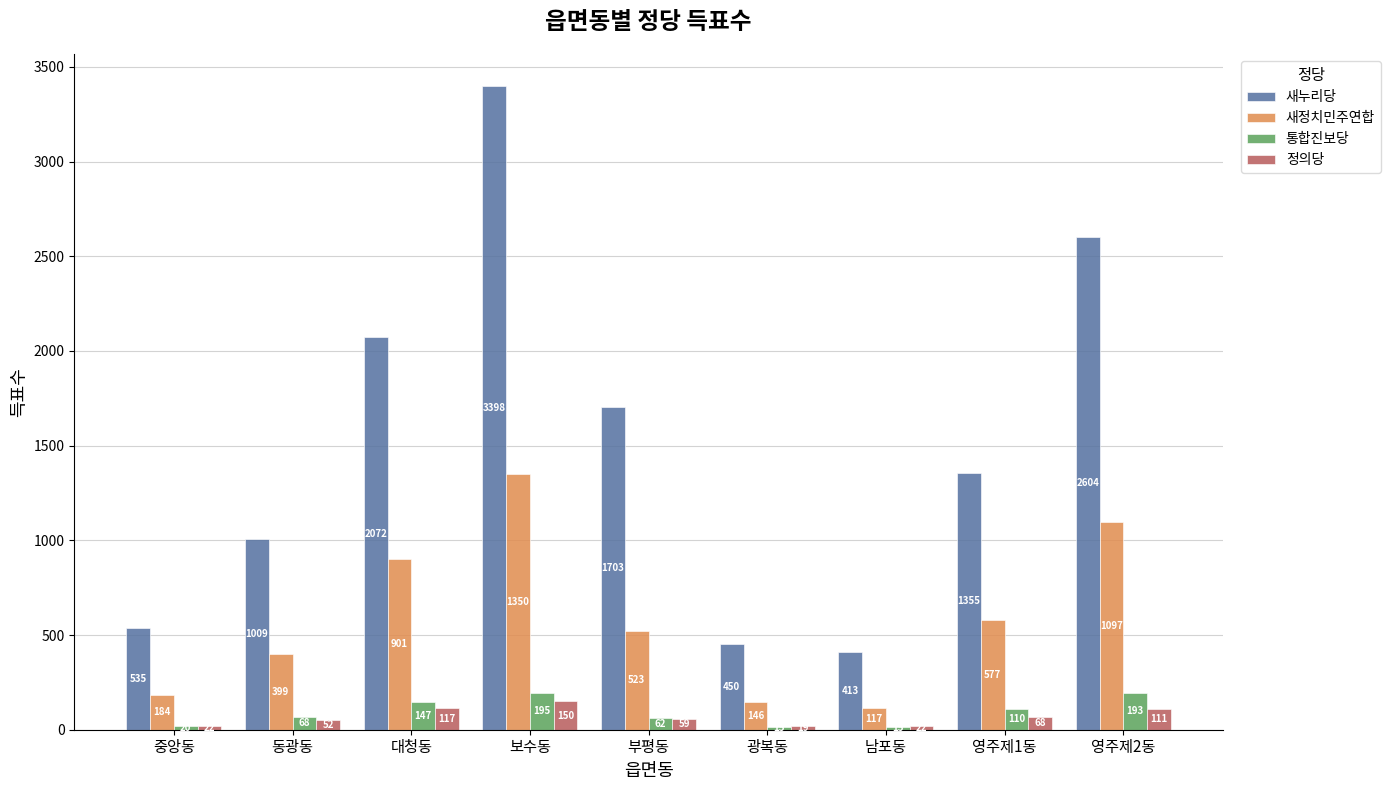

Where is 통합진보당 nearest to the value 105?

영주제1동